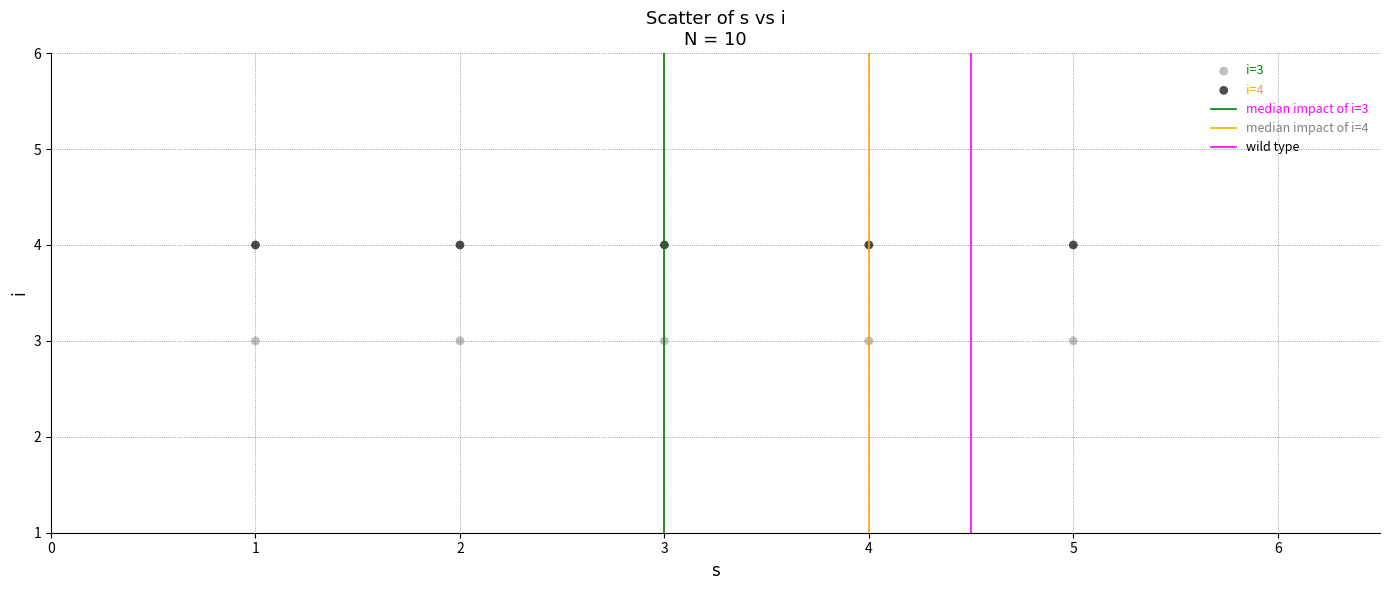

Which series contains the highest Y value?

i=4